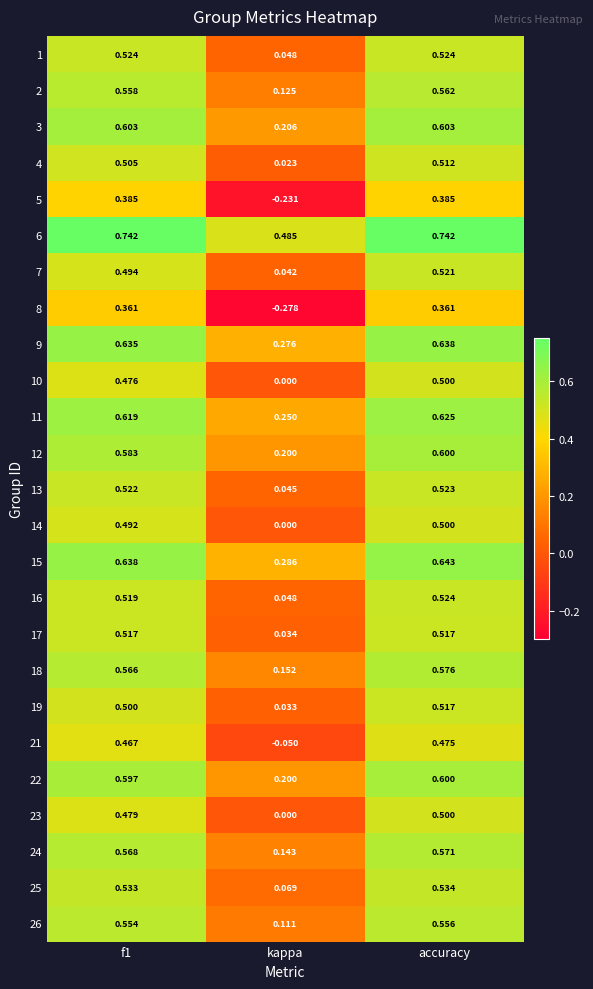

Which label corresponds to the smallest value in the chart?

kappa